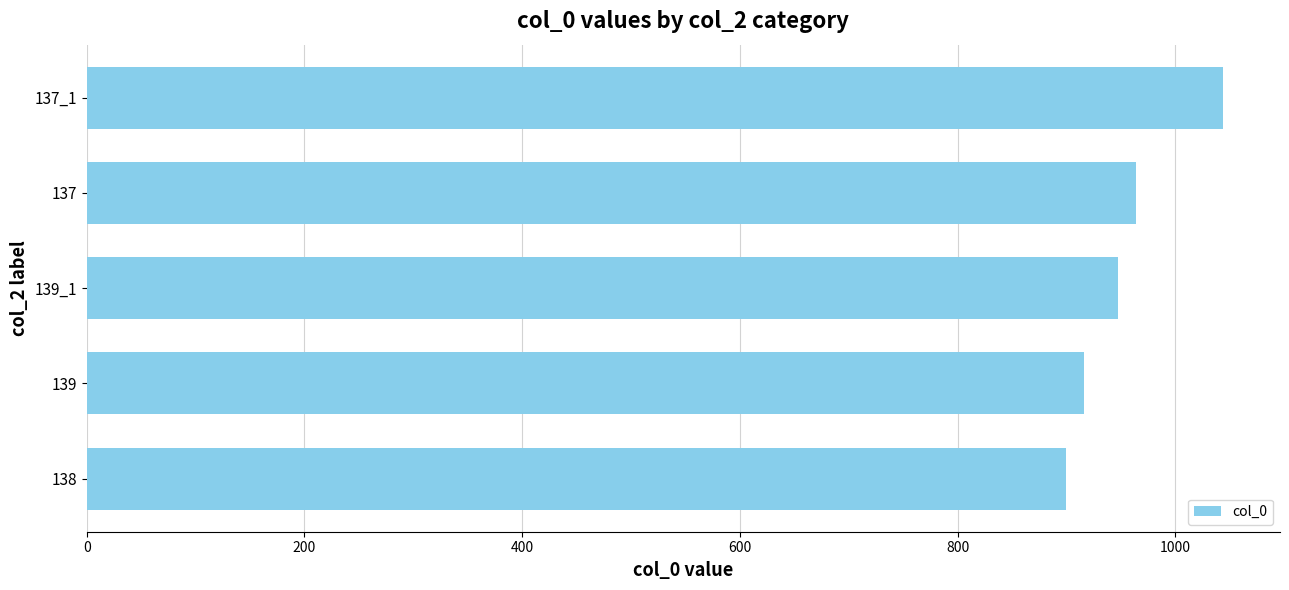

What is the difference between the values at 139 and 137_1?

128